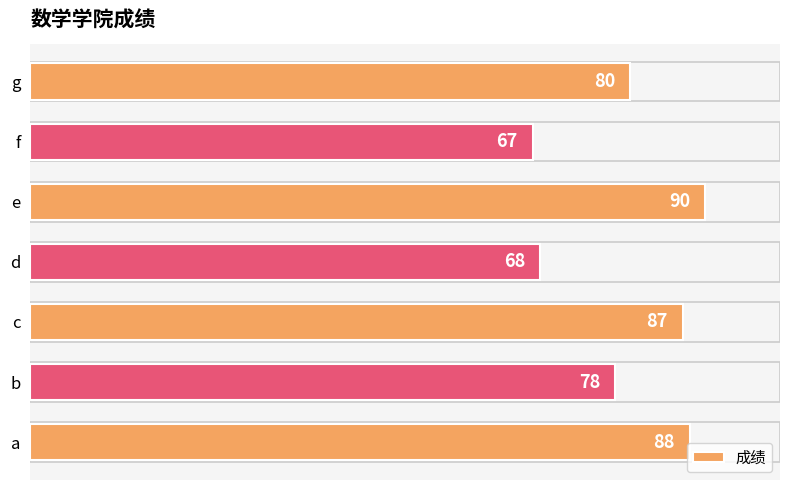

Which label corresponds to the smallest value in the chart?

f